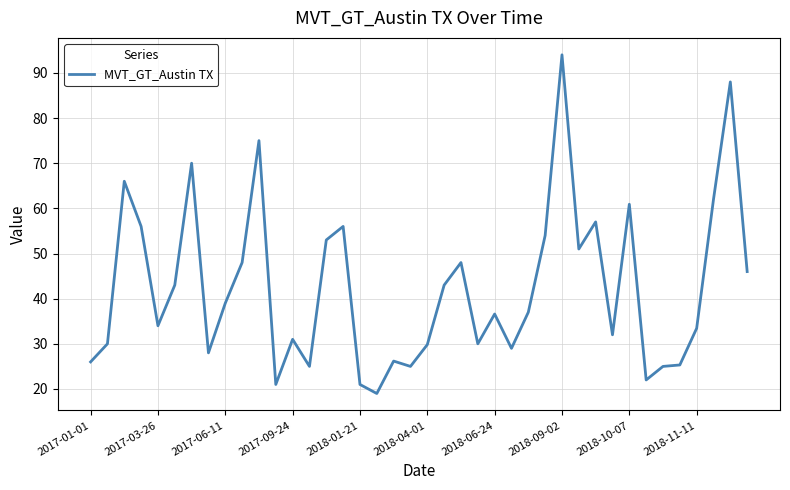

What is the minimum value shown in the chart?

19.0